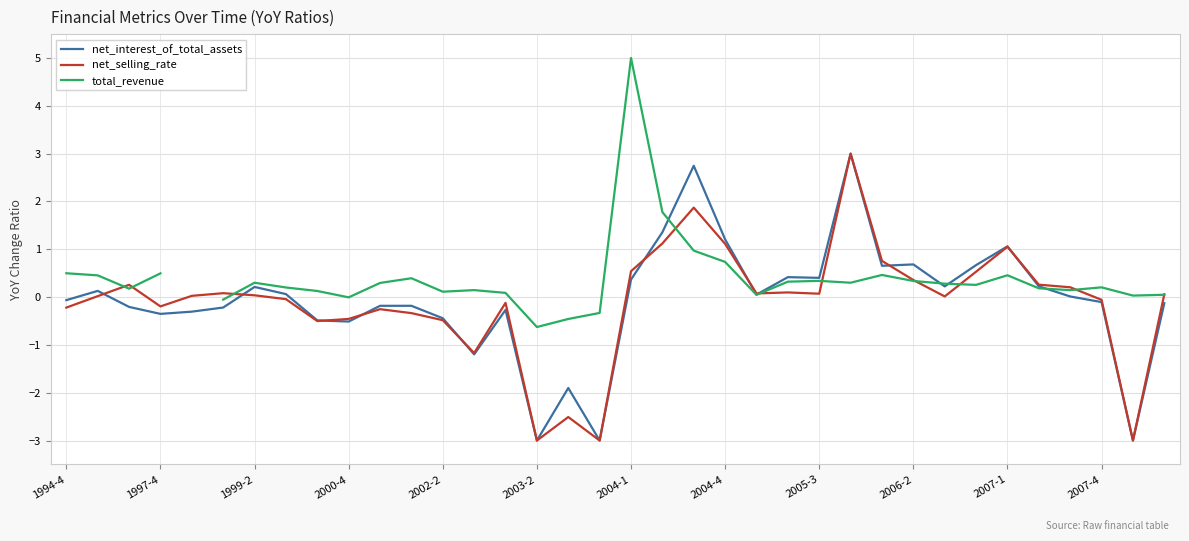

Is it true that net_selling_rate equals -0.5 at 2000-4?

True